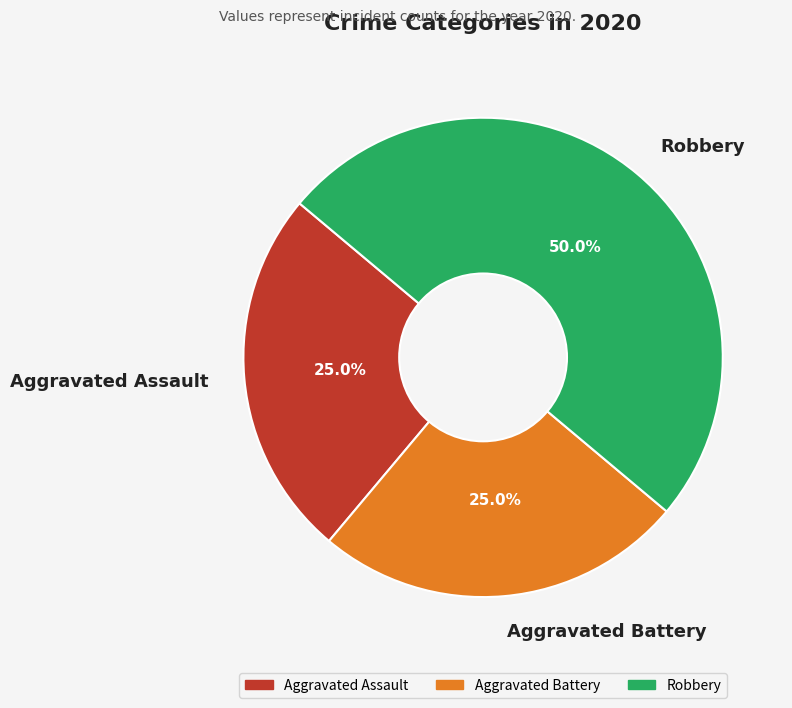

To the nearest percent, what is the average slice percentage?

33%